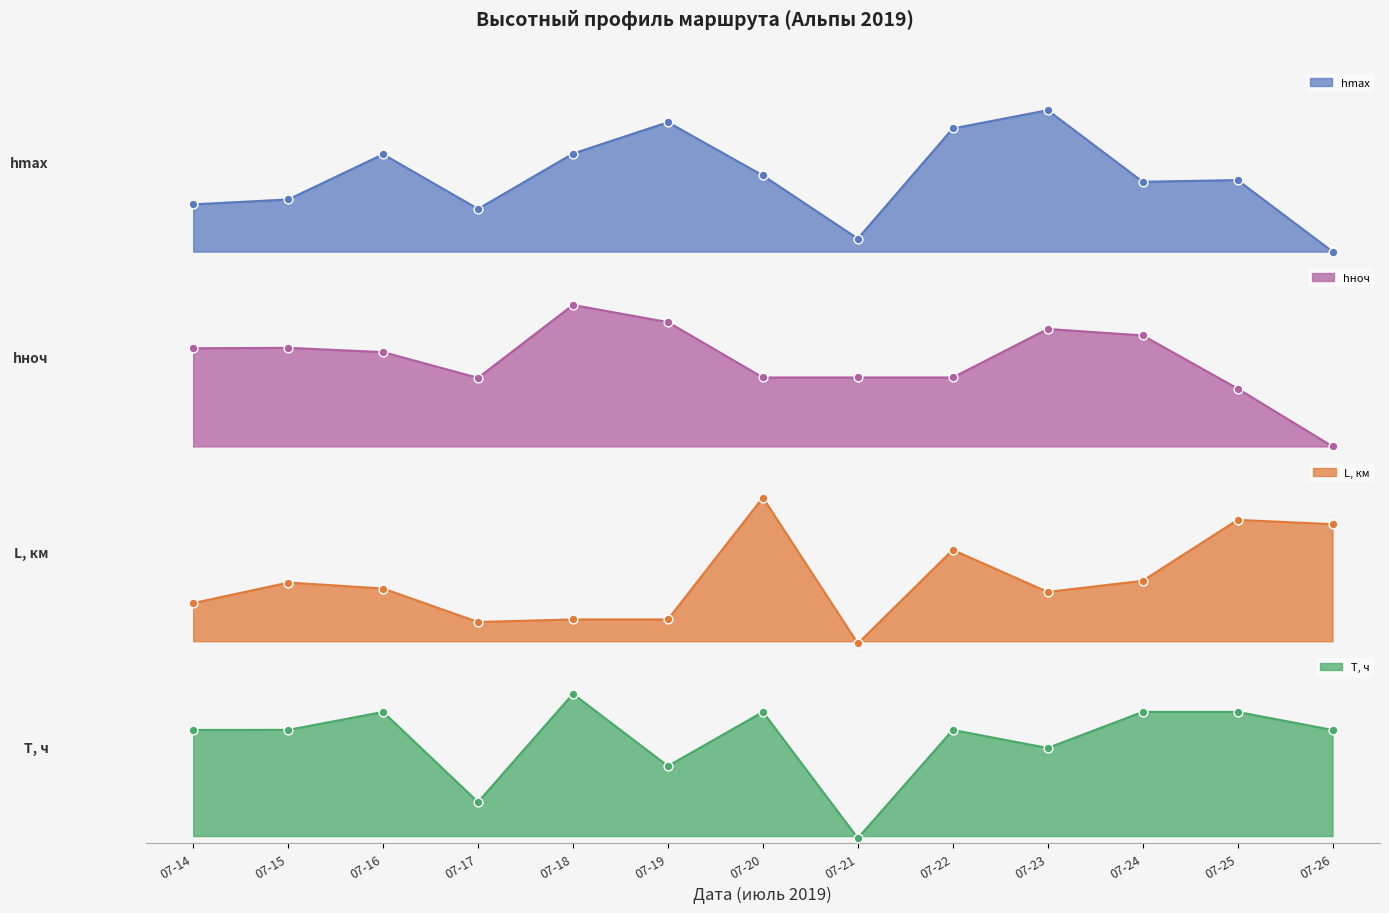

Which series reaches the maximum Y coordinate?

L, км